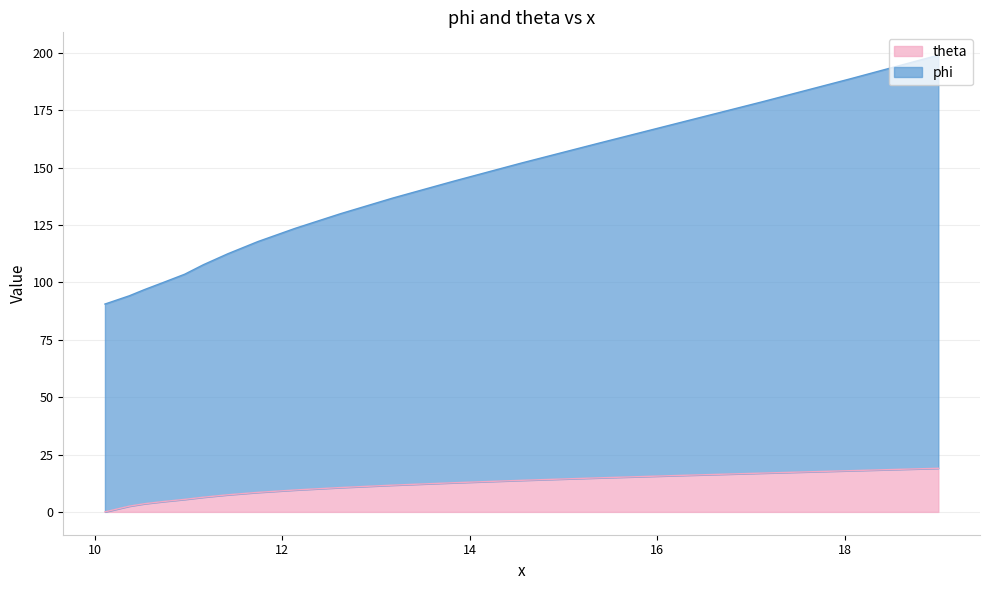

True or false: theta and phi intersect in this chart.

False